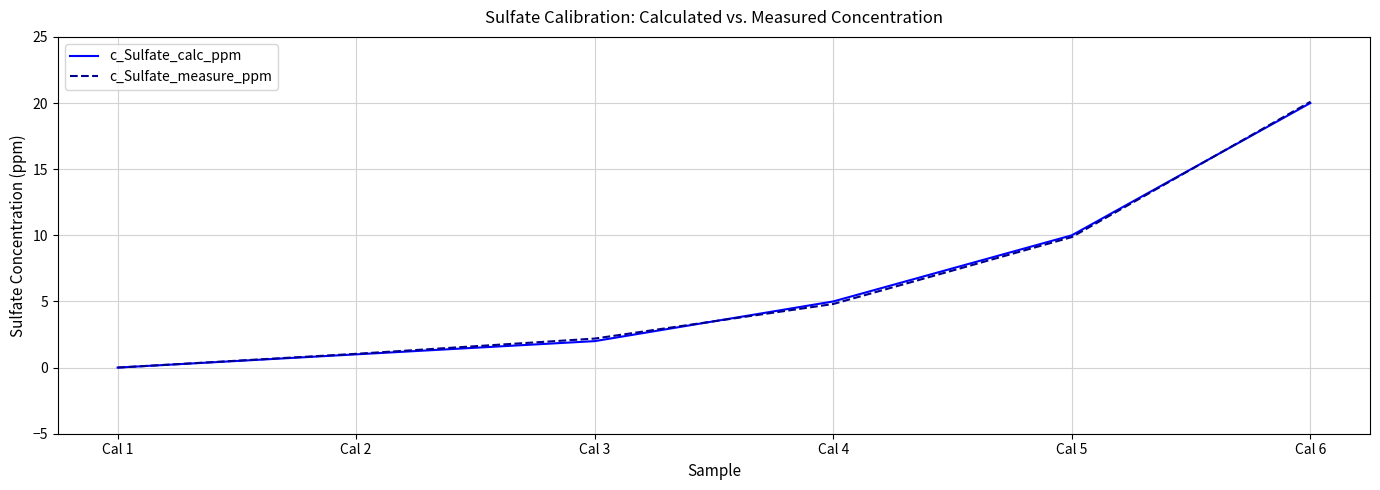

What is the difference between the maximum and minimum values in the c_Sulfate_measure_ppm series?

20.1